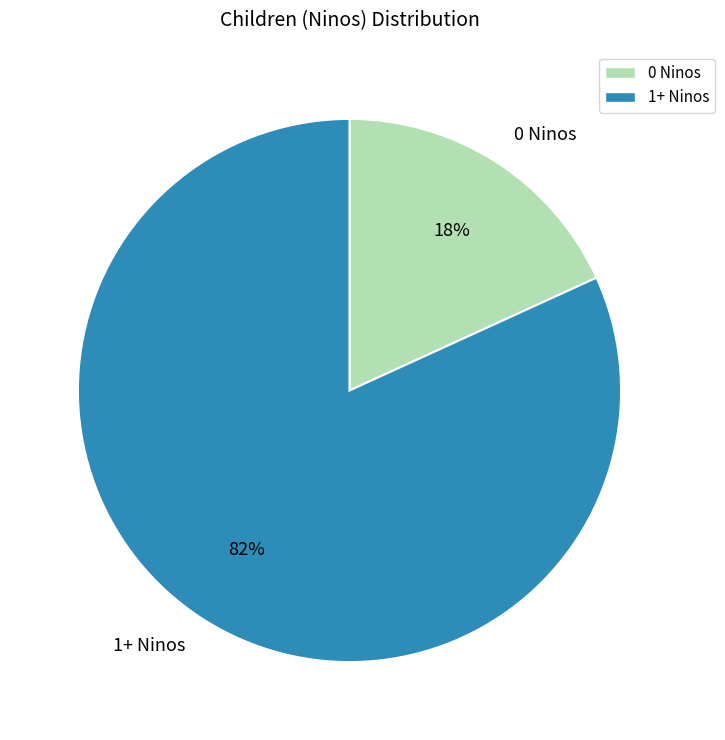

Rank the categories by value from lowest to highest.

0 Ninos, 1+ Ninos